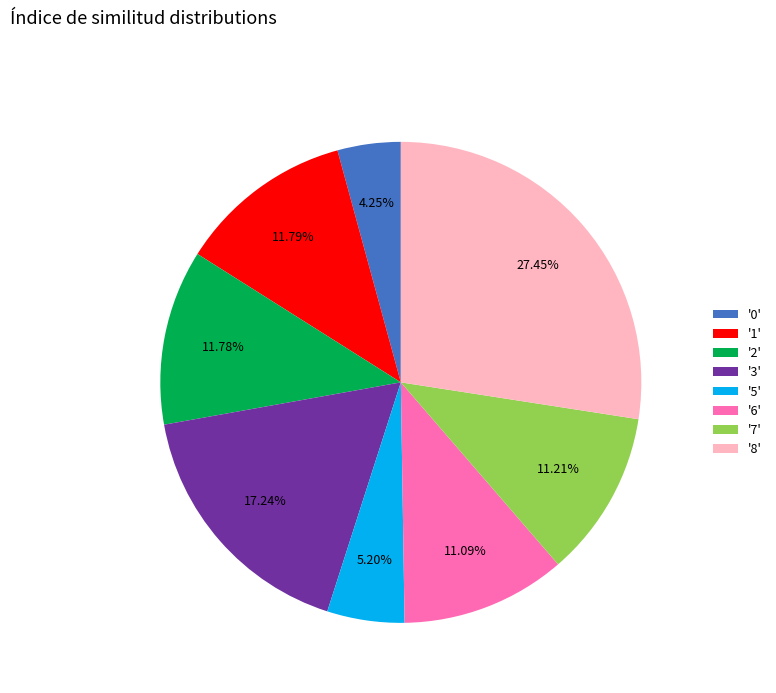

Does '7' account for over 50% of the chart?

No